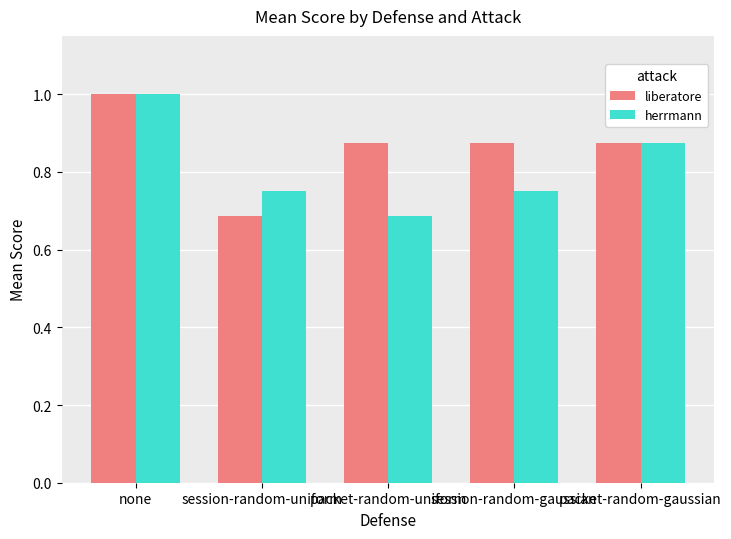

Which series changed the most between session-random-uniform and session-random-gaussian?

liberatore